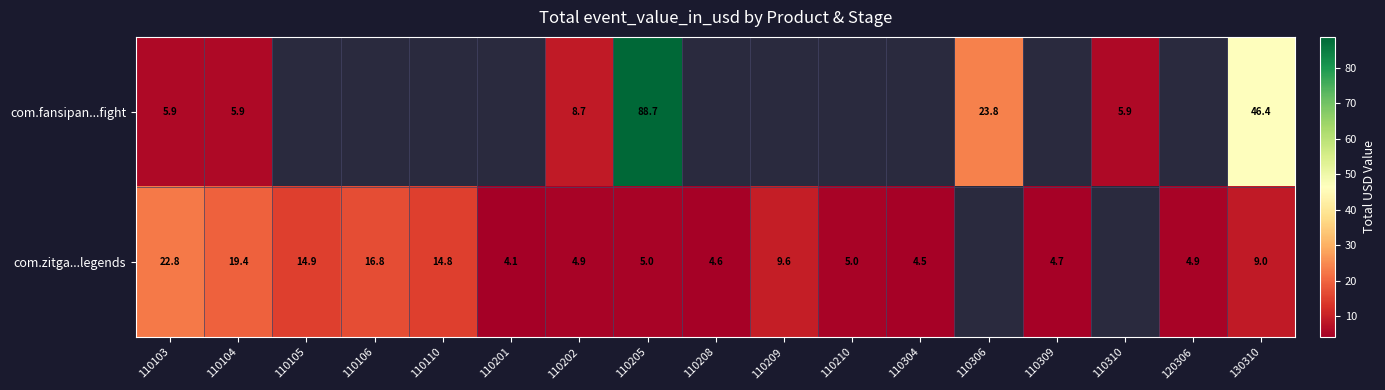

Rank the series at 110202 from lowest to highest value.

com.zitga...legends, com.fansipan...fight